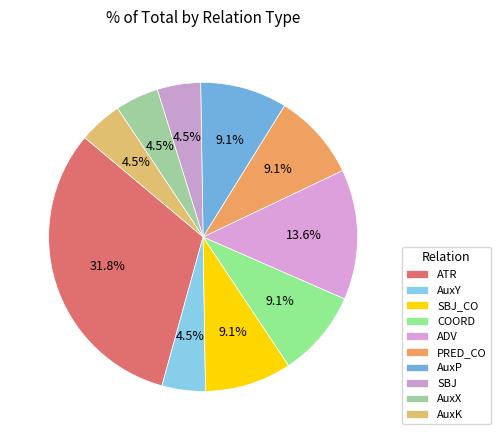

The AuxX slice represents 1% of the pie. True or false?

False